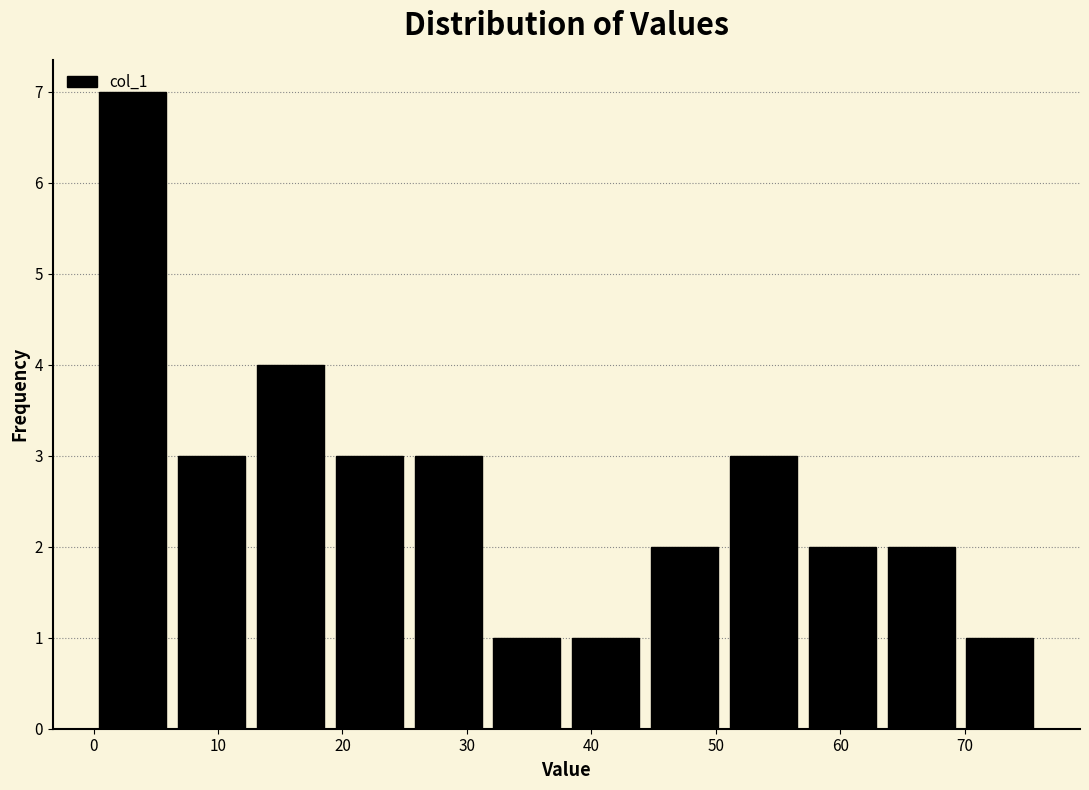

Reading left to right, list every bar in this chart as the range it spans on the x-axis followed by its height. Neither the bar edges nor the heights are printed on the chart, so give them approximately, as read against the axes.

0 to 6: 7
6 to 13: 3
13 to 19: 4
19 to 25: 3
25 to 32: 3
32 to 38: 1
38 to 44: 1
44 to 51: 2
51 to 57: 3
57 to 63: 2
63 to 70: 2
70 to 76: 1